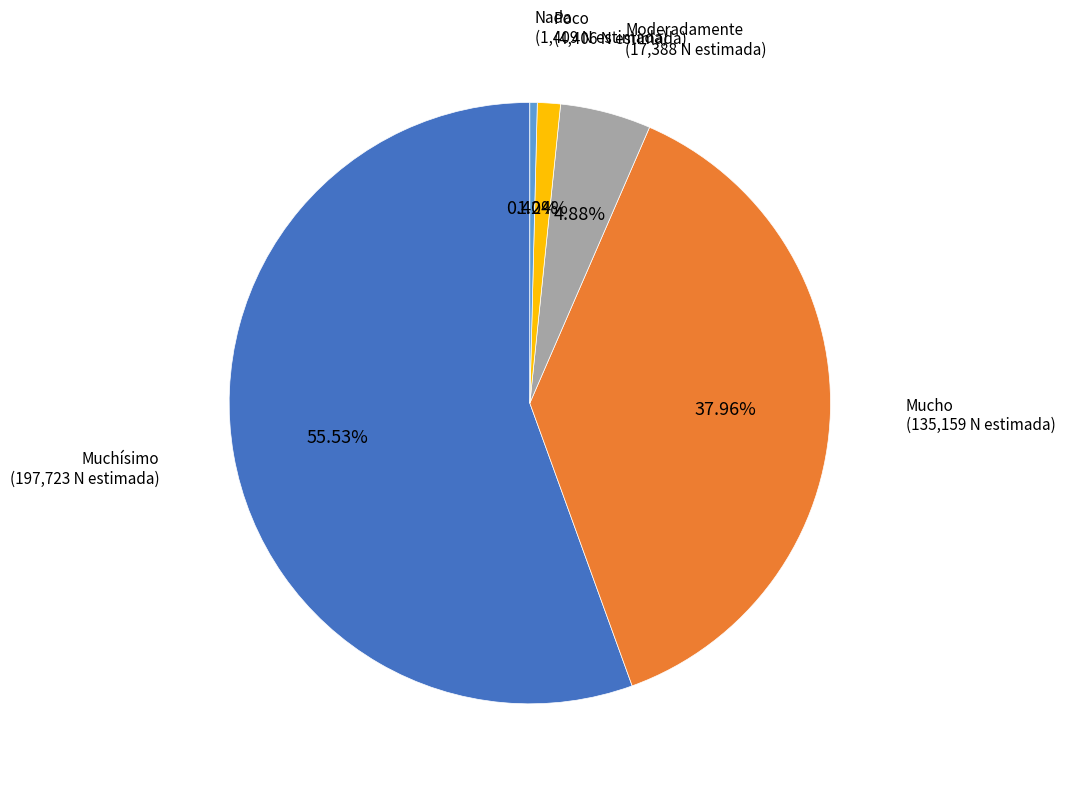

Which slice is the smallest?

Nada